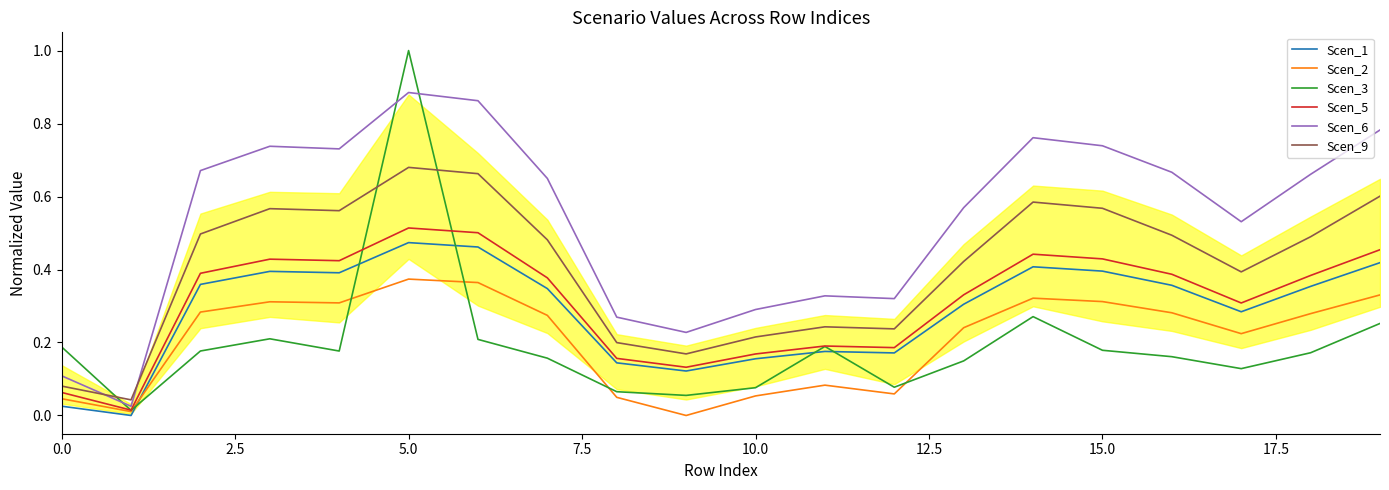

What value does the Scen_3 series have at 5.0?

1.0